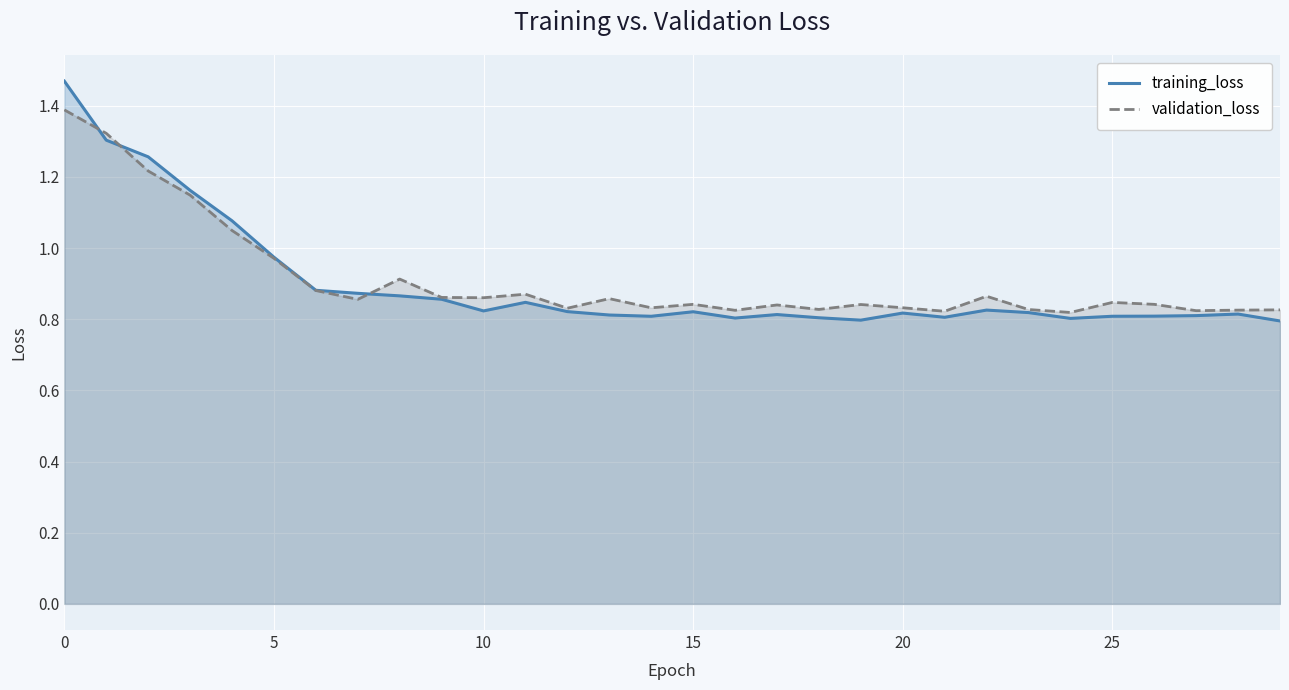

What is the maximum value for validation_loss?

1.4